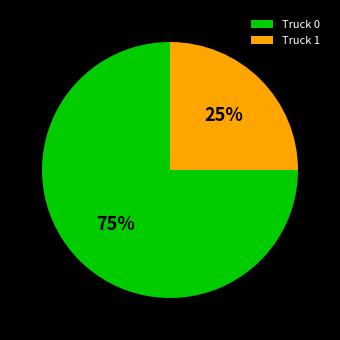

Rank the categories by value from highest to lowest.

Truck 0, Truck 1